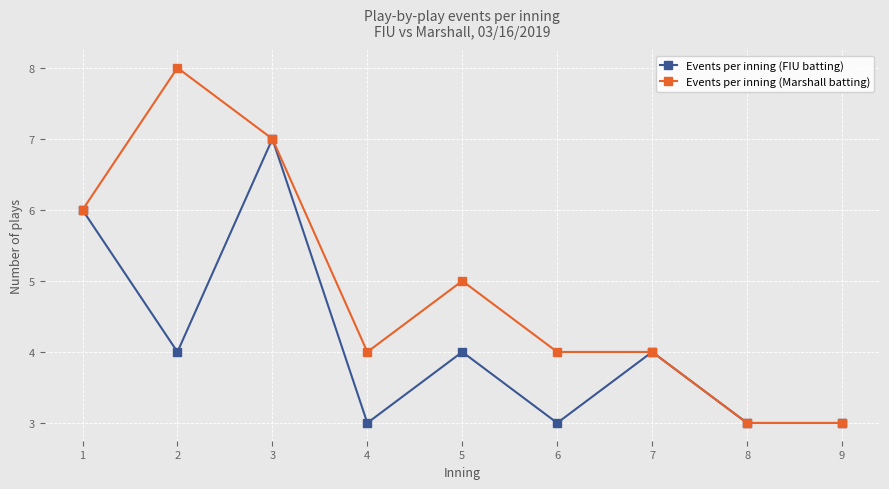

What is the spread (max minus min) of values at 2?

4